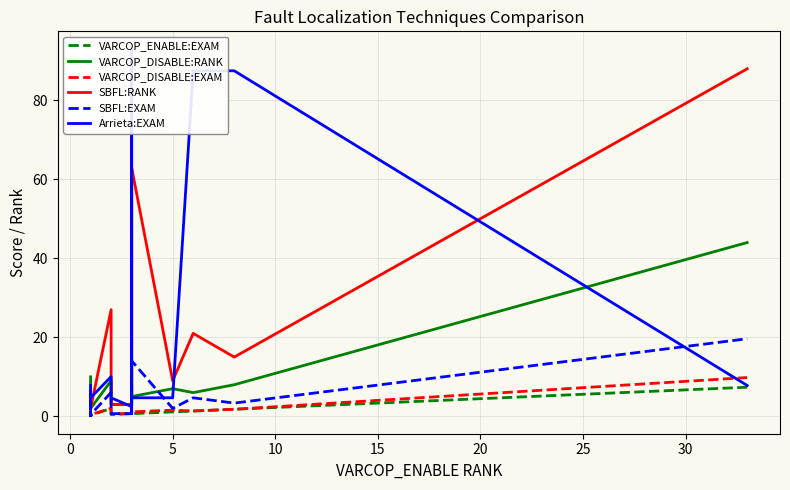

How many interior local valleys does the Arrieta:EXAM series have?

4